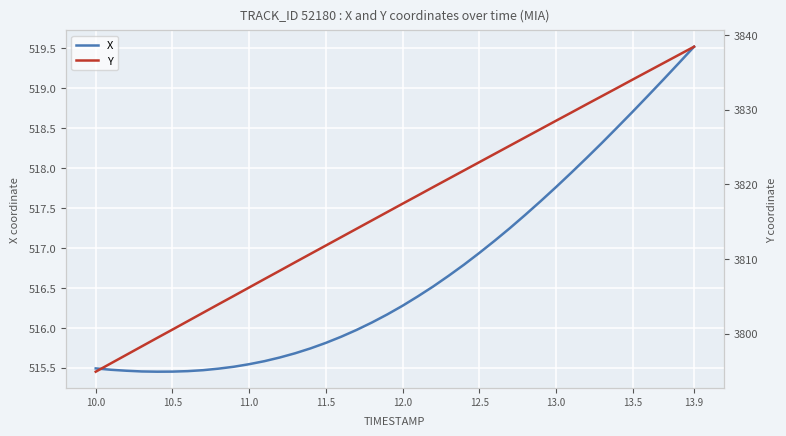

How many lines are shown in the chart?

2